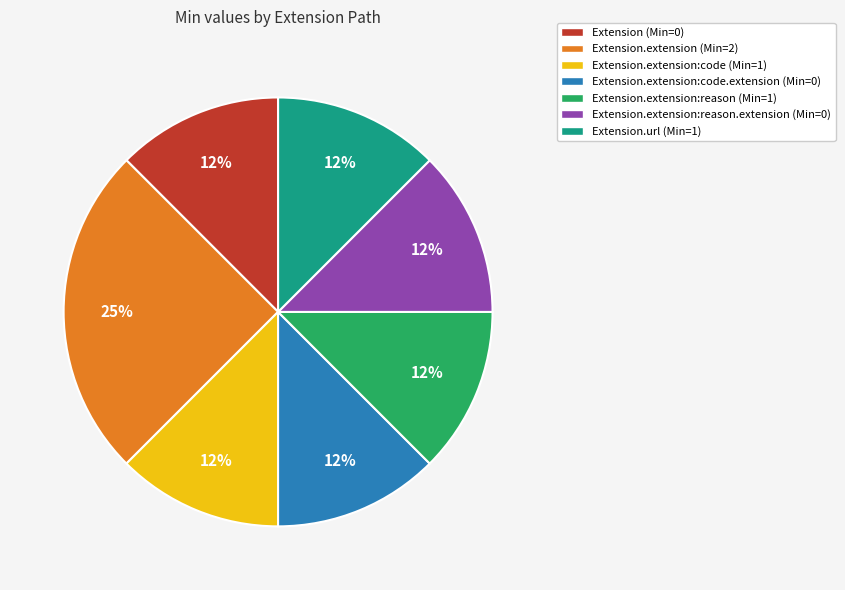

Is there a majority slice in this chart?

No